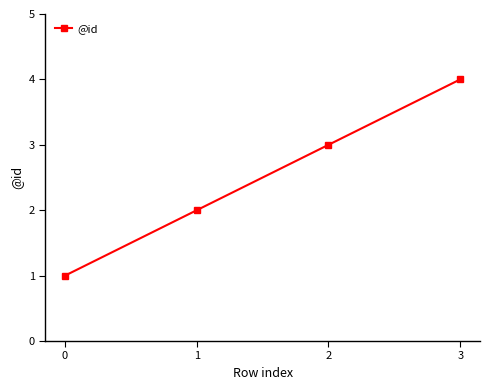

Is this an area chart (filled region under the line)?

No